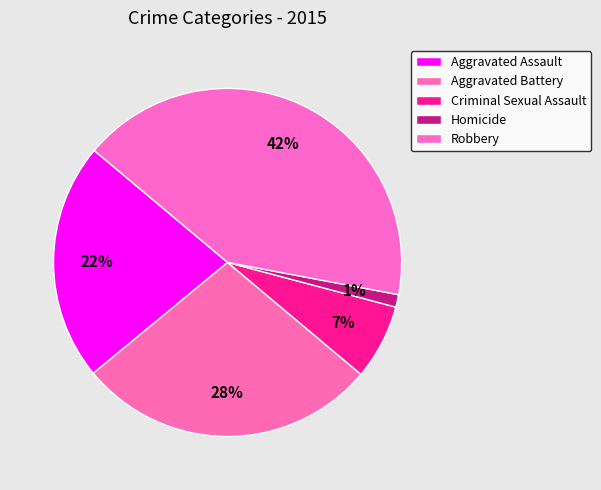

Rank the categories by value from lowest to highest.

Homicide, Criminal Sexual Assault, Aggravated Assault, Aggravated Battery, Robbery